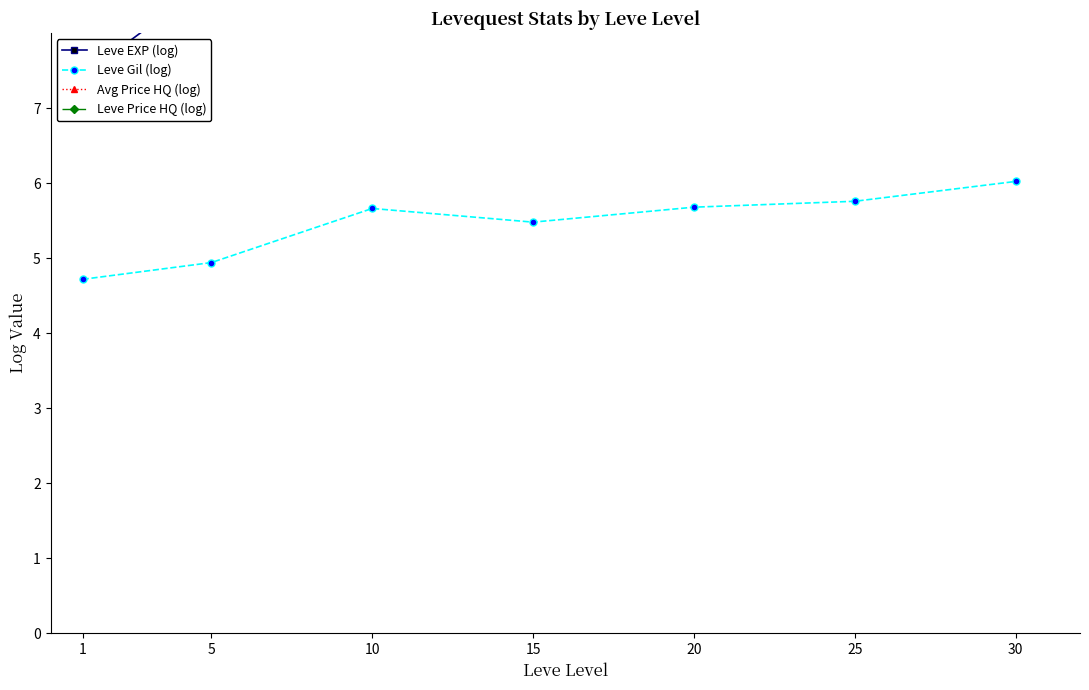

At which label does Avg Price HQ (log) first exceed 11?

1